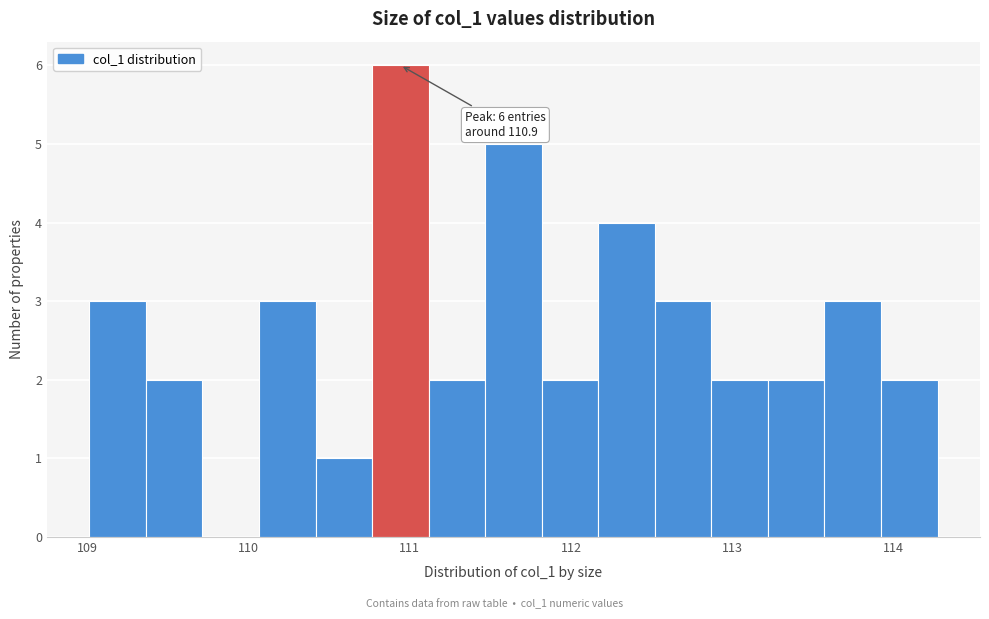

Read against the x-axis, roughly where is the centre of the tallest bar?

110.9